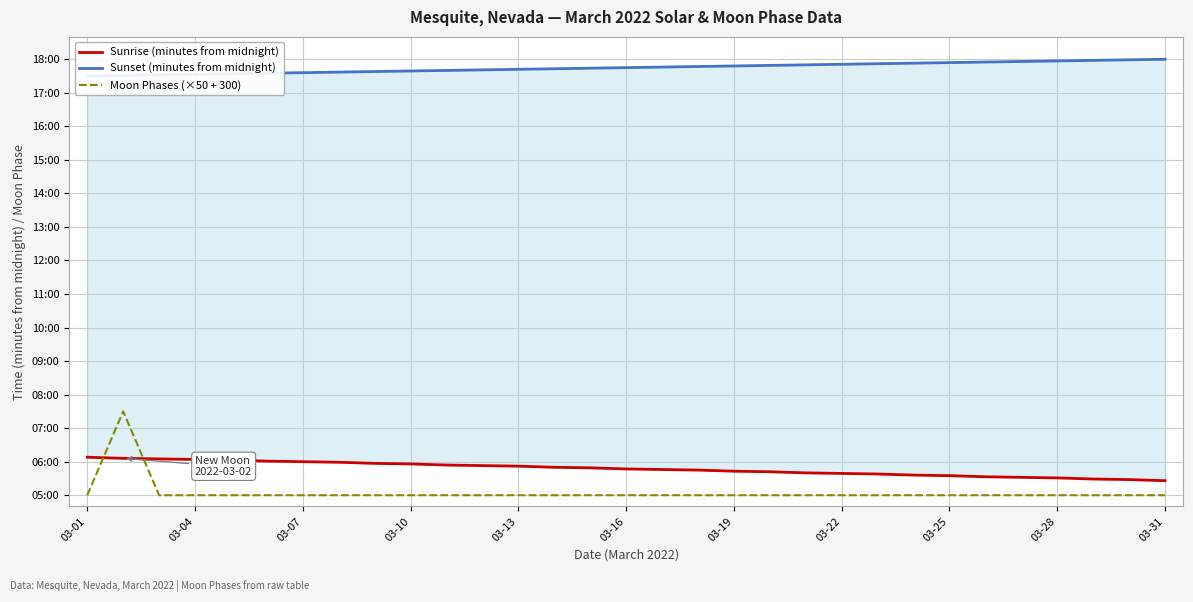

Which series has the largest range (max minus min)?

Moon Phases (×50 + 300)